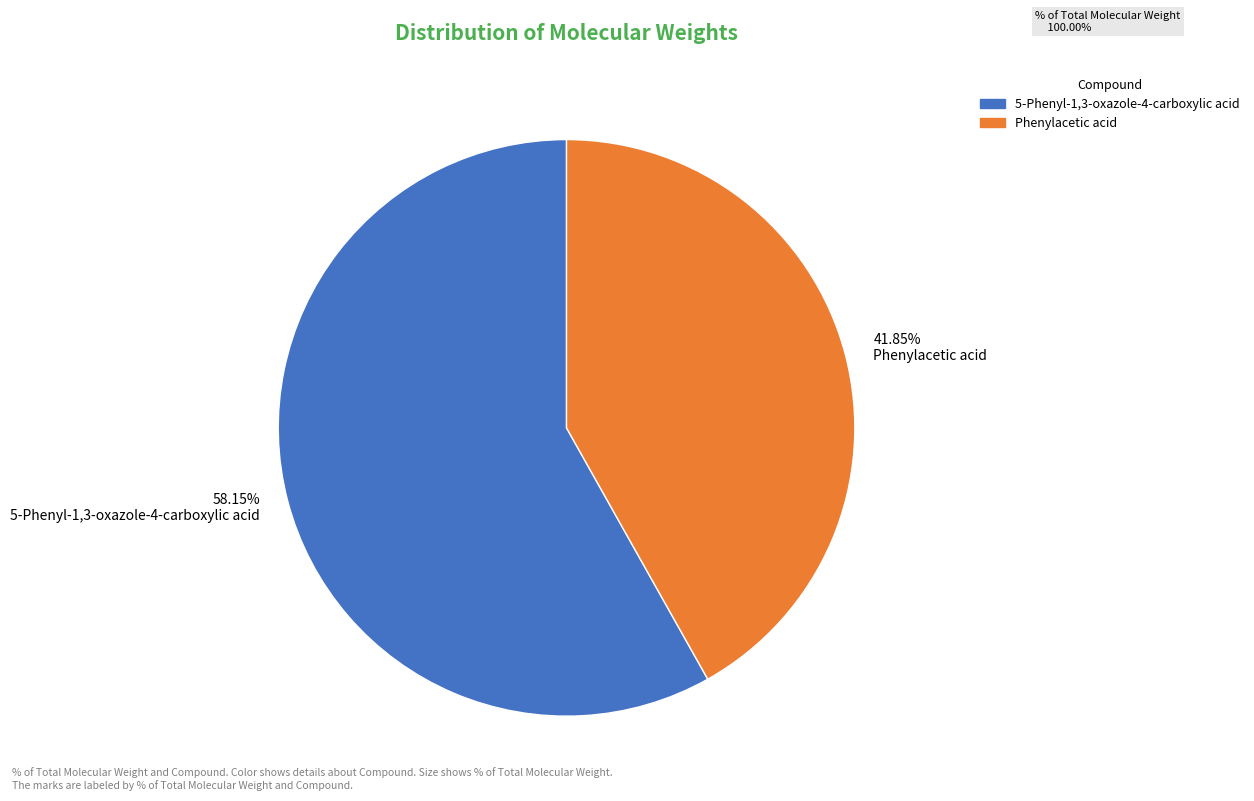

Count the number of slices in the pie.

2